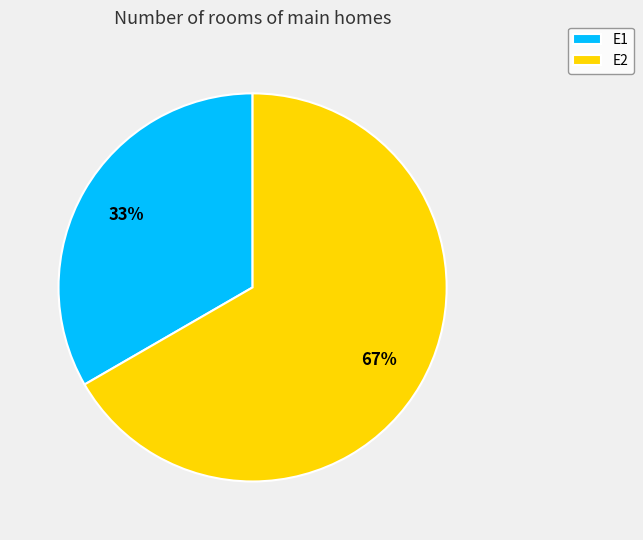

Which slice represents more than half of the pie?

E2